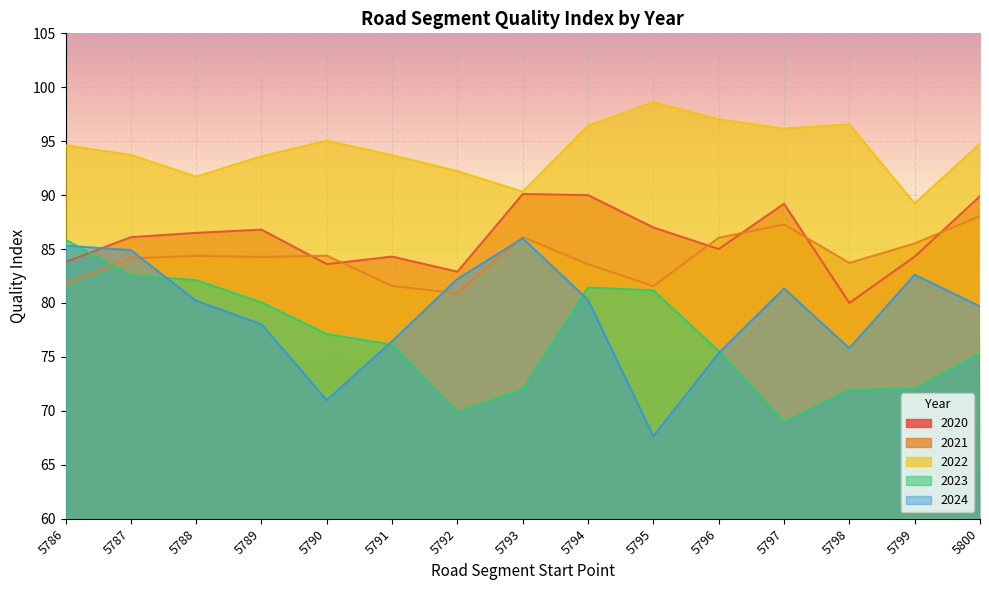

Between which two adjacent categories do 2020 and 2023 first intersect?

5786 and 5787